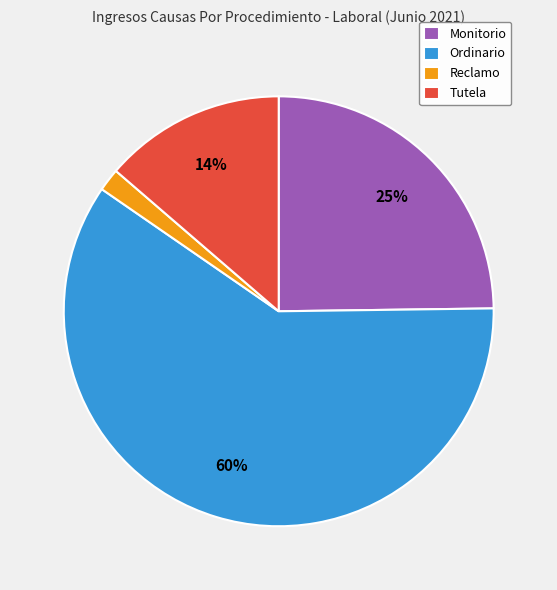

Count the number of slices in the pie.

4